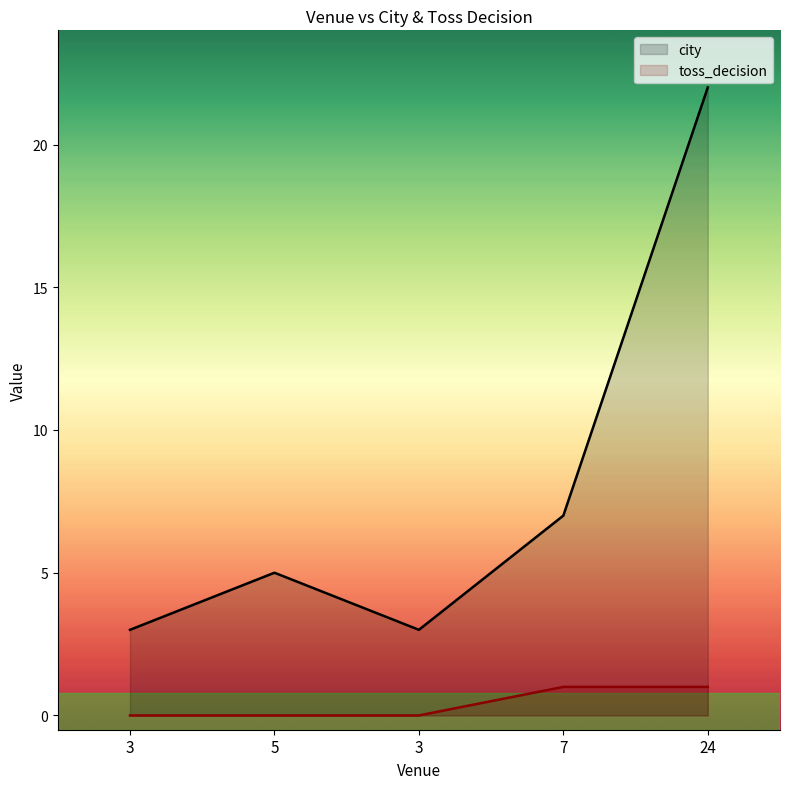

Does the chart display data point markers on the line(s)?

No